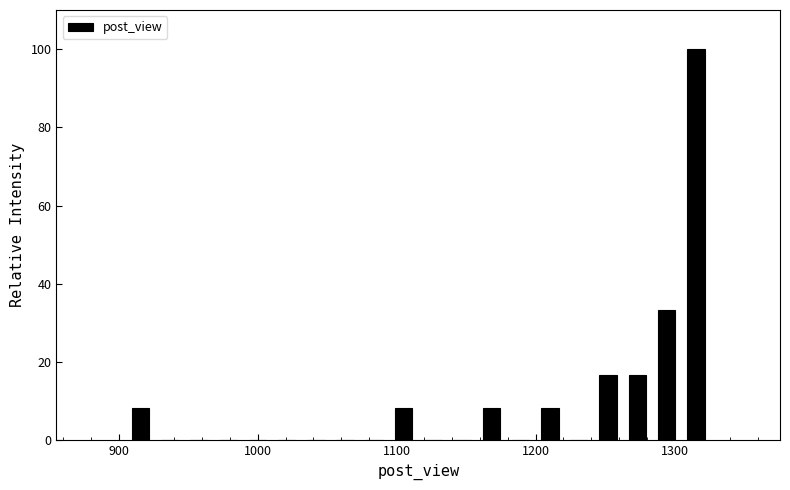

Read against the x-axis, roughly where is the centre of the tallest bar?

1320